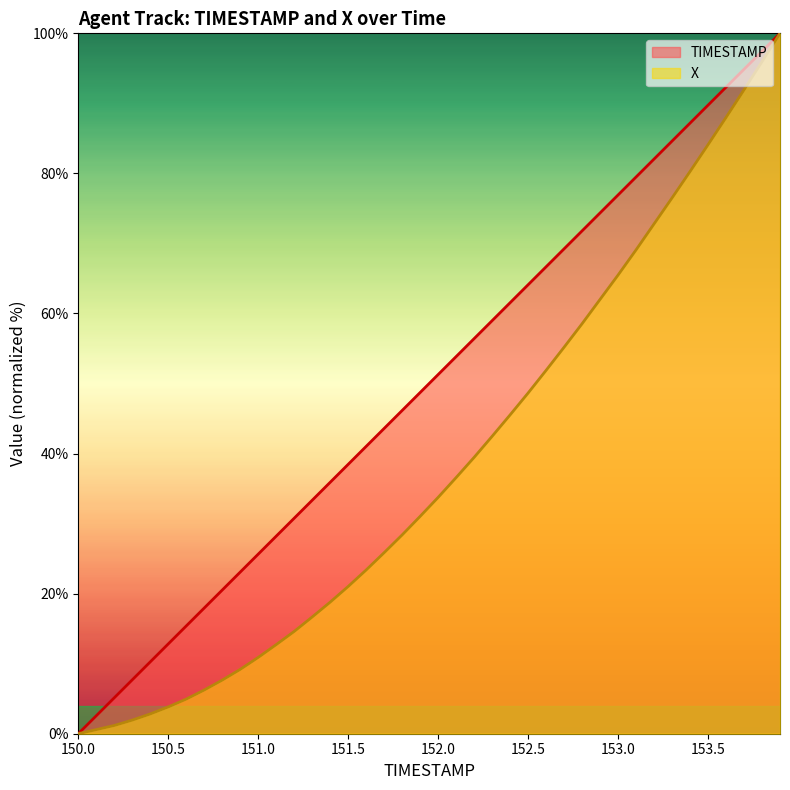

Which category has the highest value across all series?

153.9